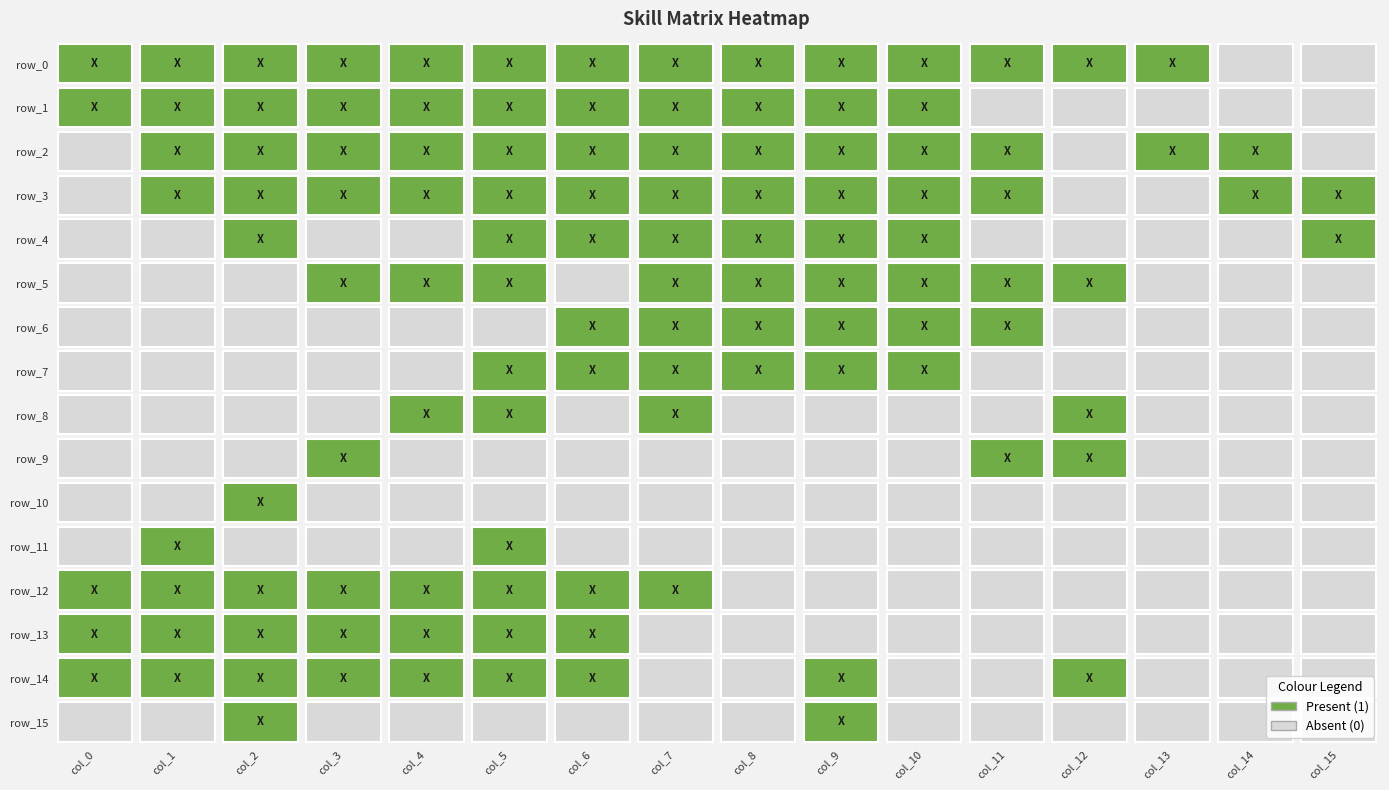

Which series has the largest range (max minus min)?

row_0